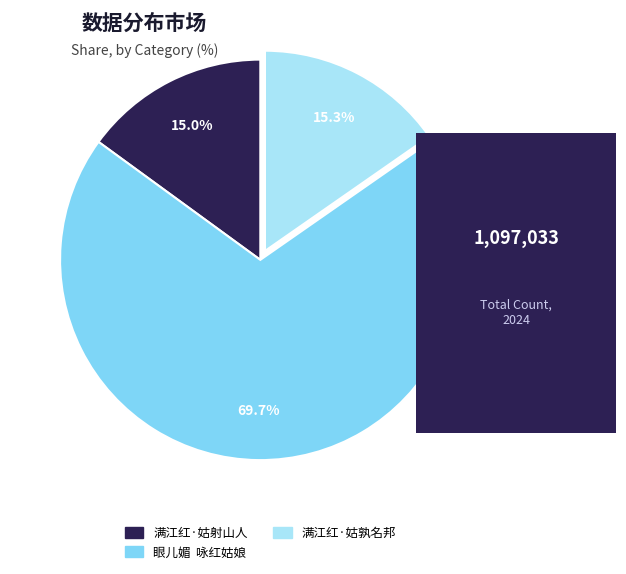

The 满江红·姑孰名邦 slice represents 5% of the pie. True or false?

False